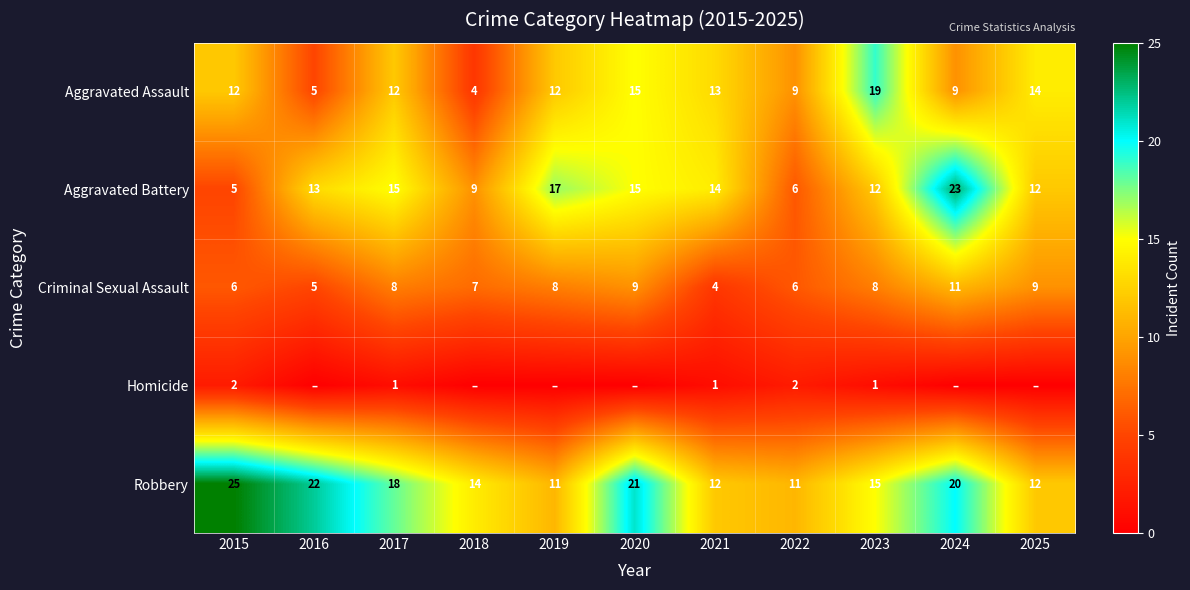

How many values in the Criminal Sexual Assault series are below 8?

5